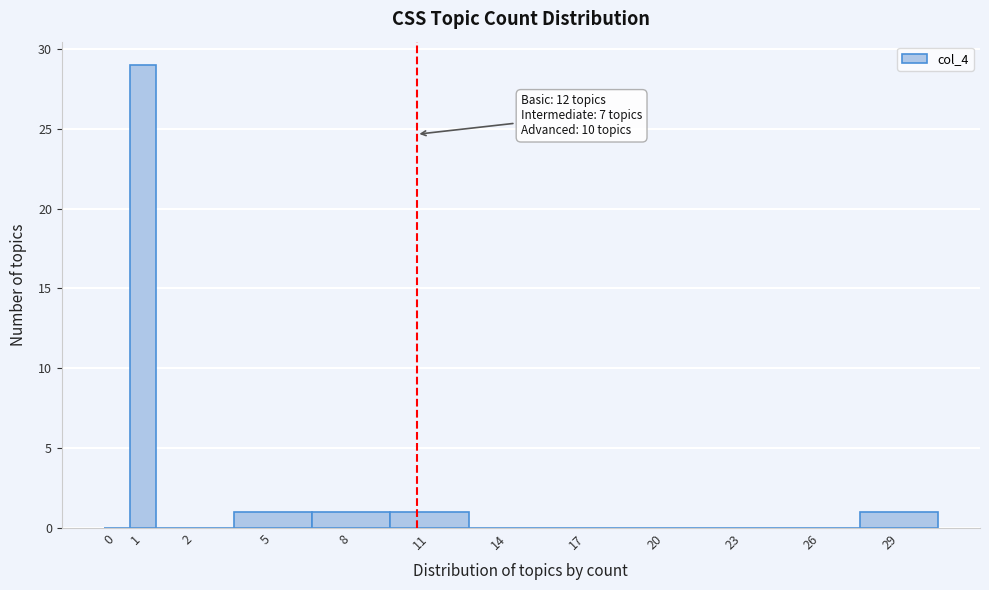

Reading right to left, list all the values displayed in this chart.

29=1	26=0	23=0	20=0	17=0	14=0	11=1	8=1	5=1	2=0	1=29	0=0